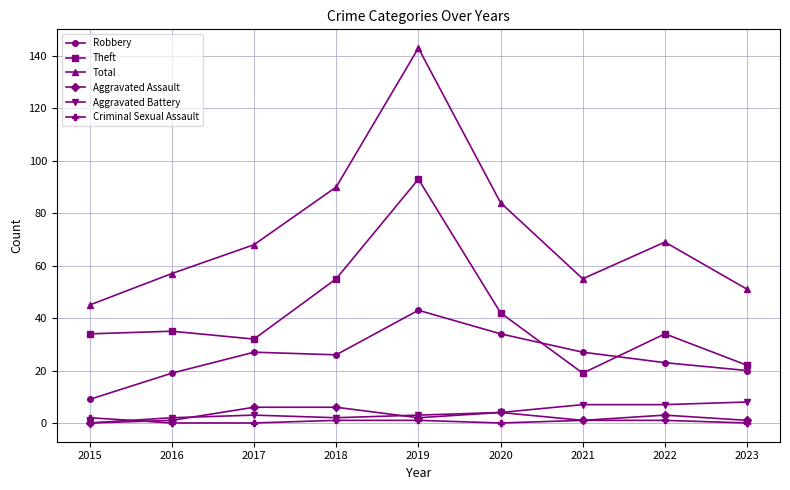

True or false: Total has more than 2 points higher than both neighbors.

False